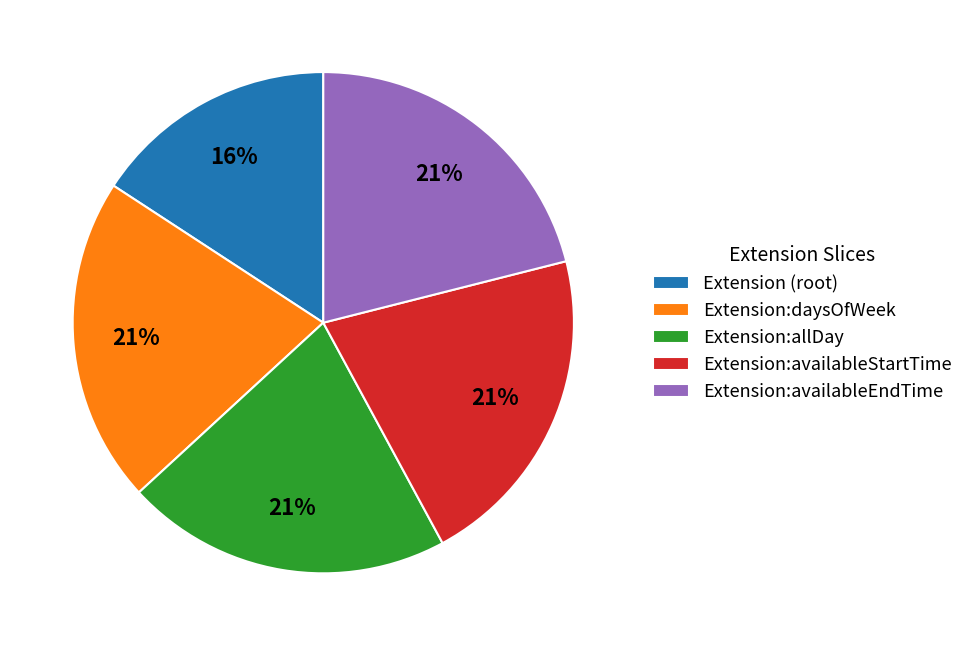

Which slice is the smallest?

Extension (root)